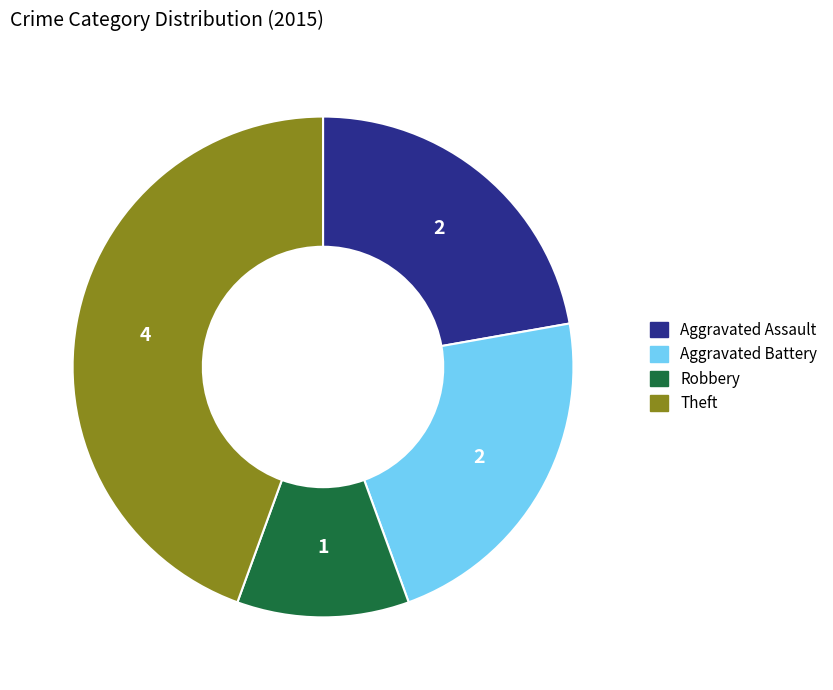

What is the smallest slice in the pie chart?

Robbery